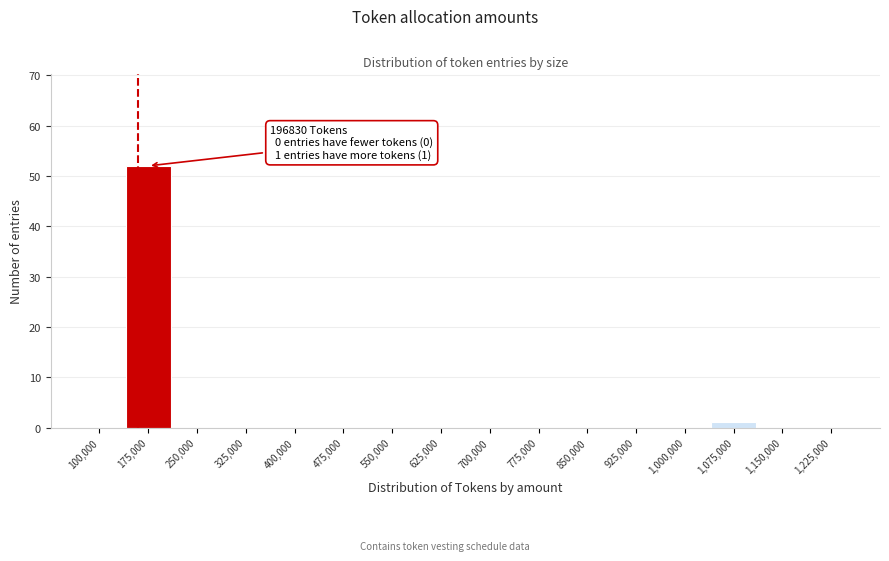

Reading left to right, extract all data points from this chart.

100,000=0	175,000=52	250,000=0	325,000=0	400,000=0	475,000=0	550,000=0	625,000=0	700,000=0	775,000=0	850,000=0	925,000=0	1,000,000=0	1,075,000=1	1,150,000=0	1,225,000=0